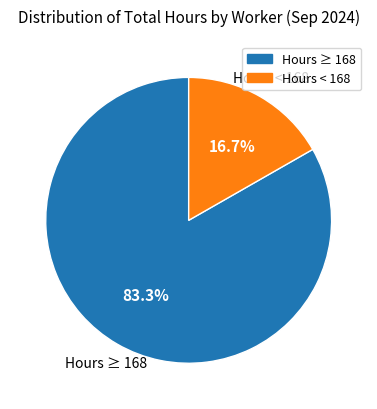

To the nearest percent, what is the average slice percentage?

50%